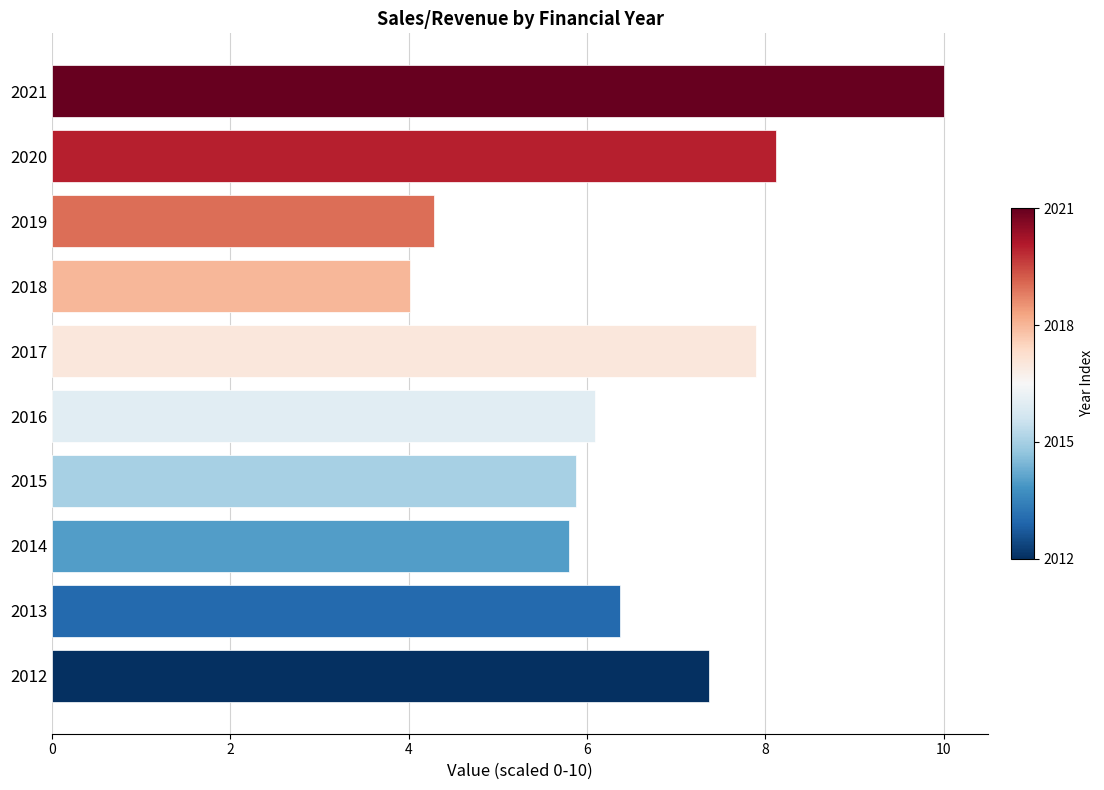

Reading bottom to top, what are all the values shown in this chart?

7.4	6.4	5.8	5.9	6.1	7.9	4.0	4.3	8.1	10.0